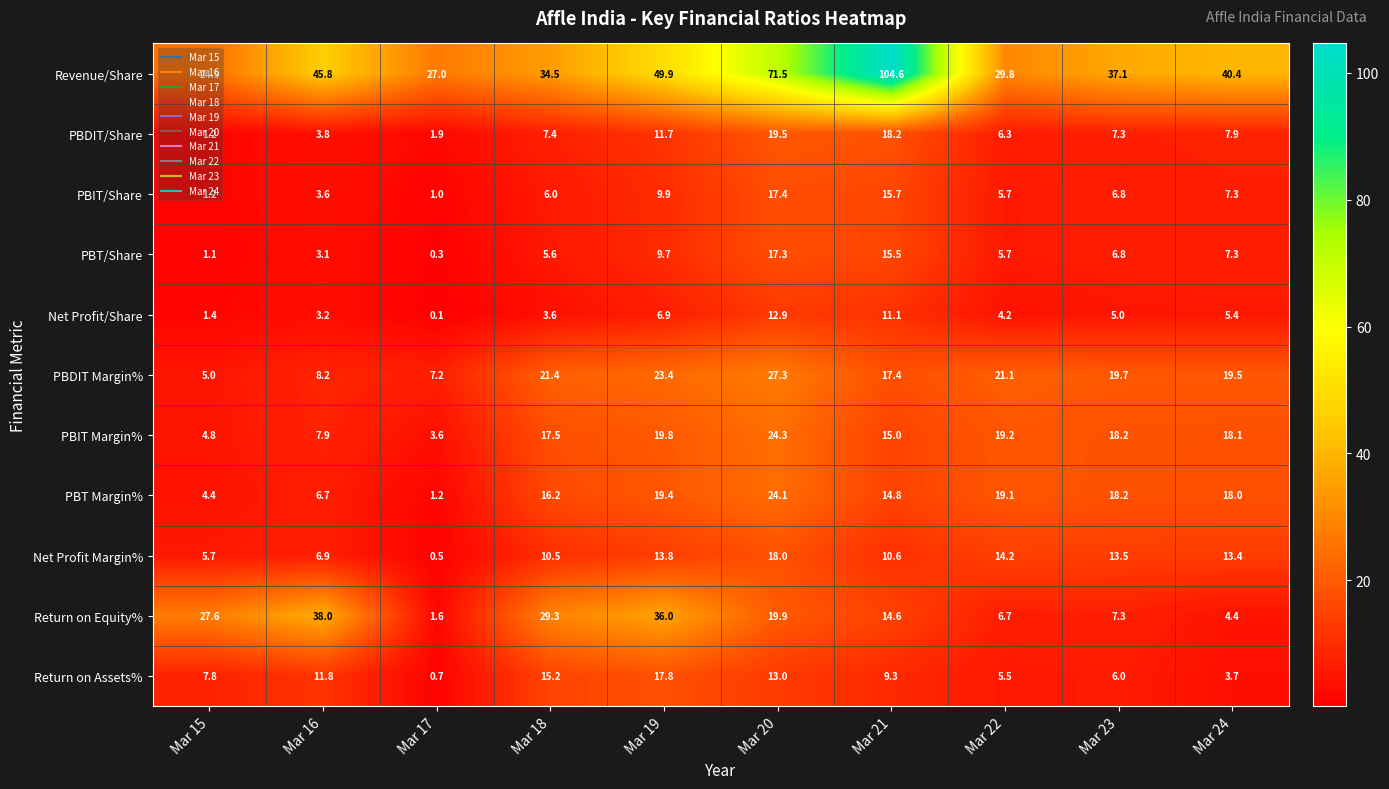

What is the average value of the PBT/Share series?

7.2